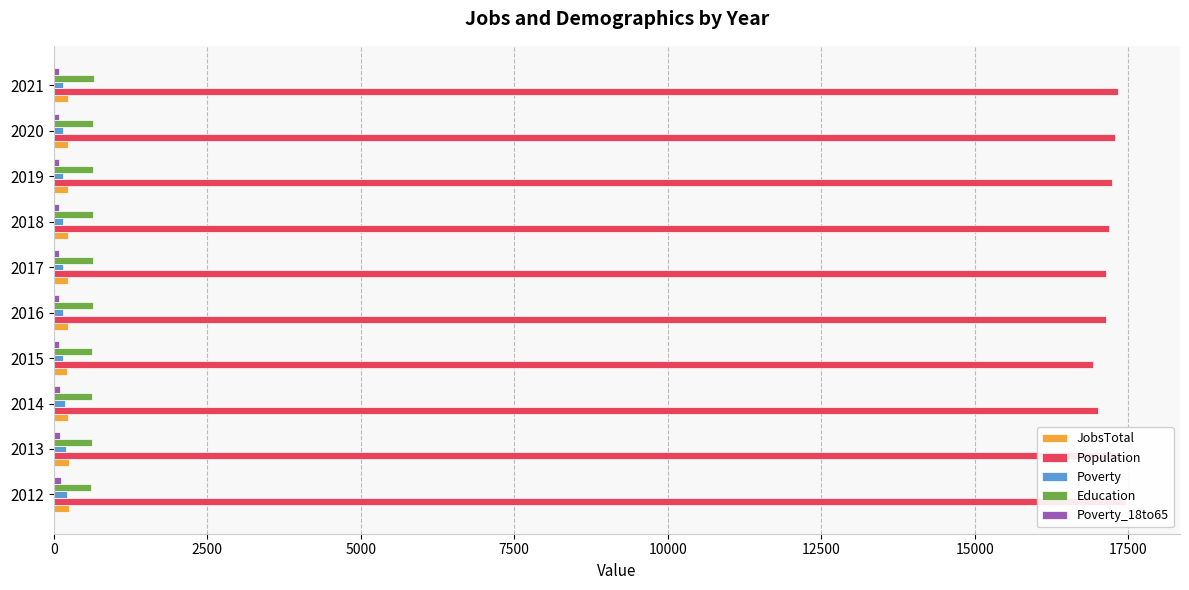

How many values in the Poverty series are below 153?

5